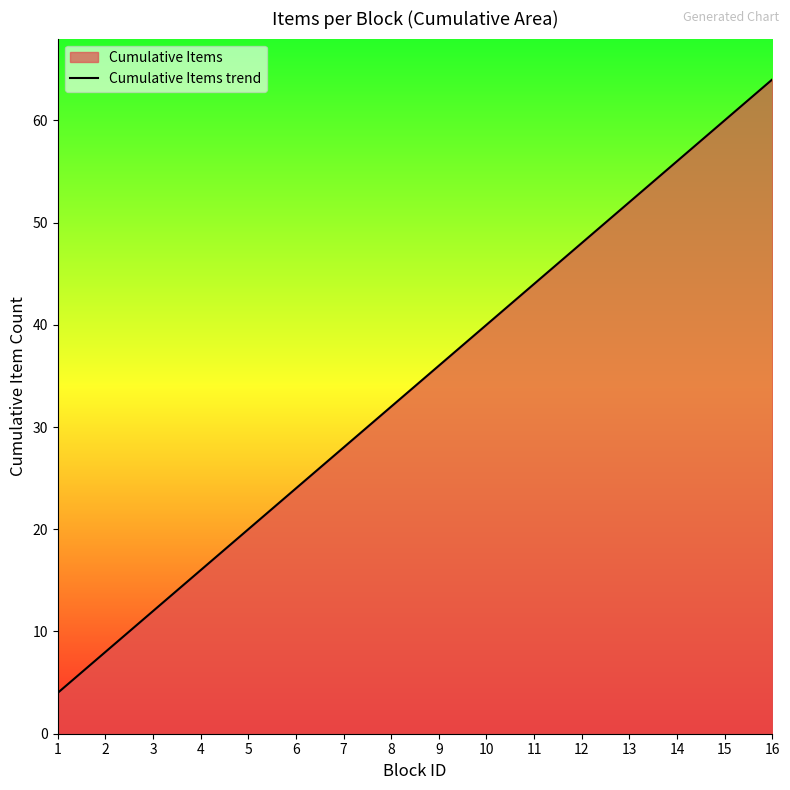

Approximately how many times larger is the value at 9 compared to 2?

4.5